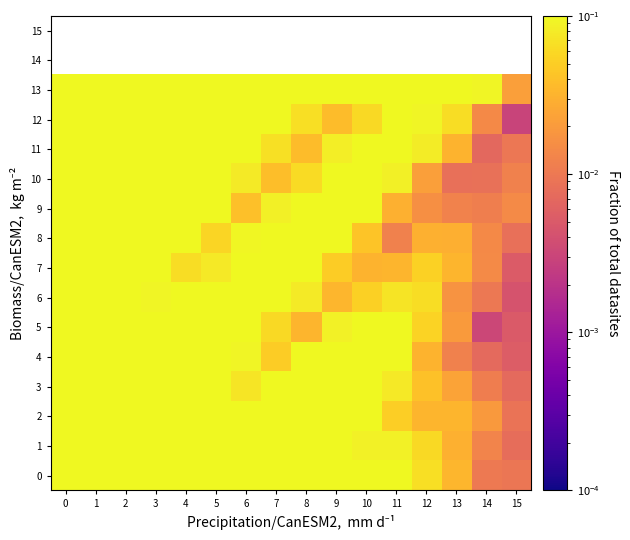

Is it true that row_6 equals 0.0 at 12?

False